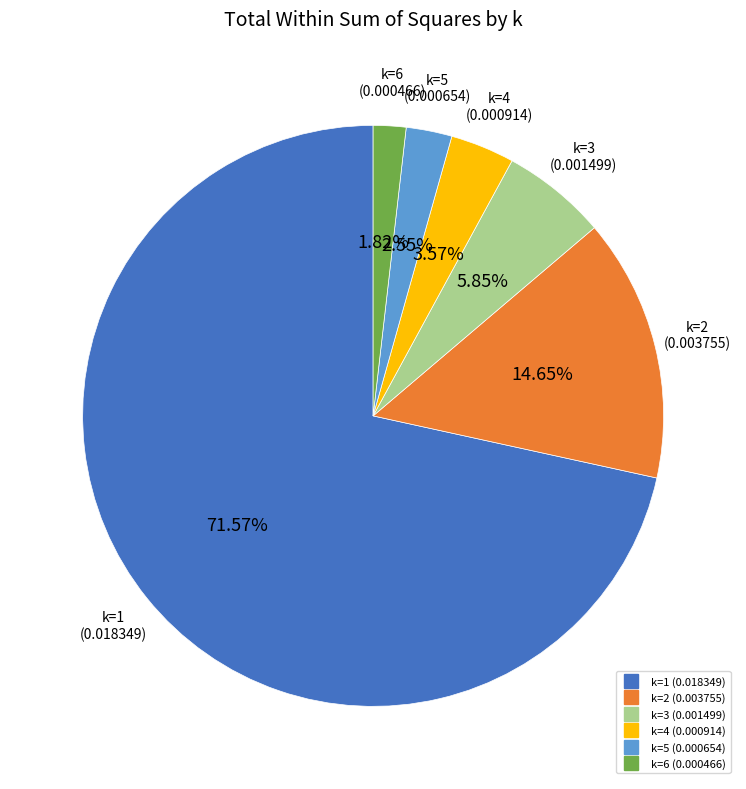

How many slices are in this pie chart?

6